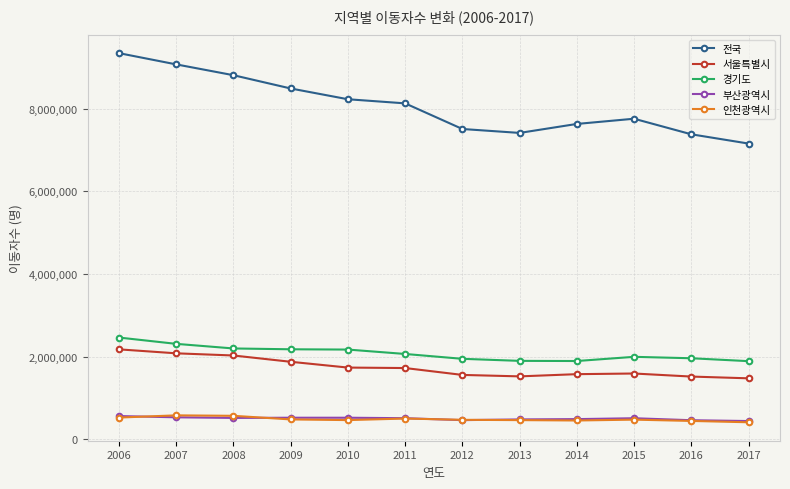

Is the value of 서울특별시 at 2007 greater than the value of 부산광역시 at 2012?

Yes